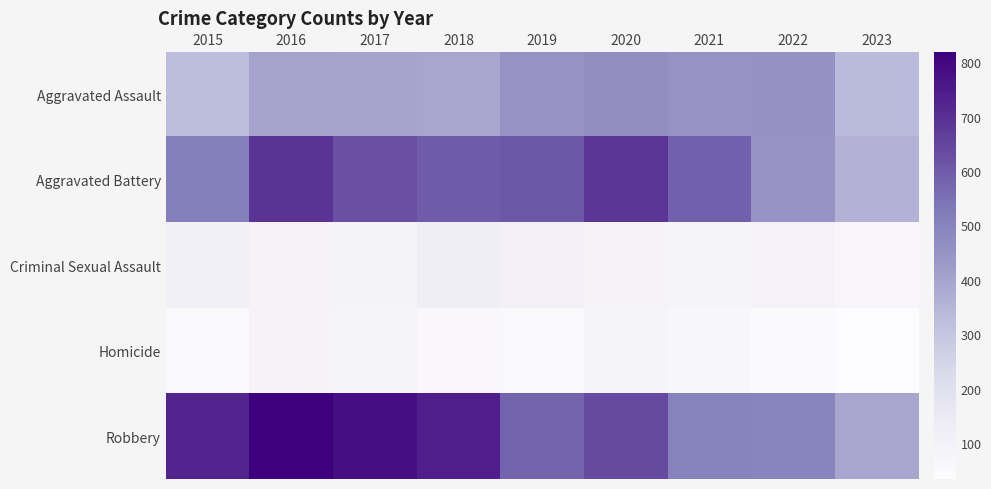

List the series in order of their peak value, lowest first.

Homicide, Criminal Sexual Assault, Aggravated Assault, Aggravated Battery, Robbery